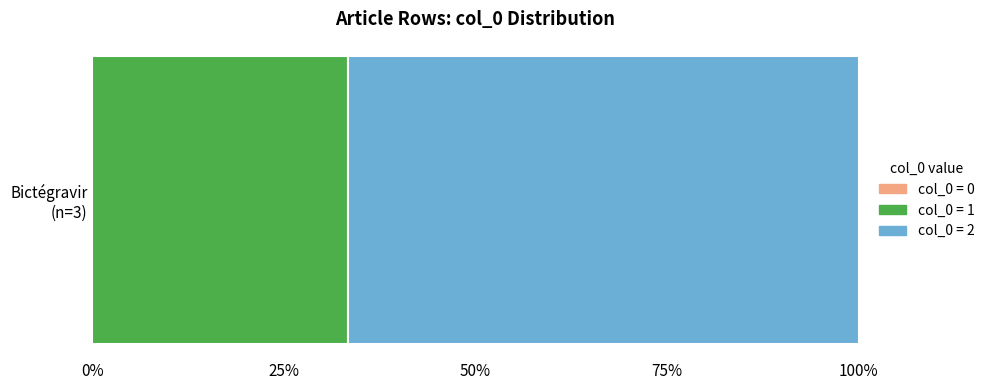

What is the lowest value of the col_0 = 1 series?

33.3